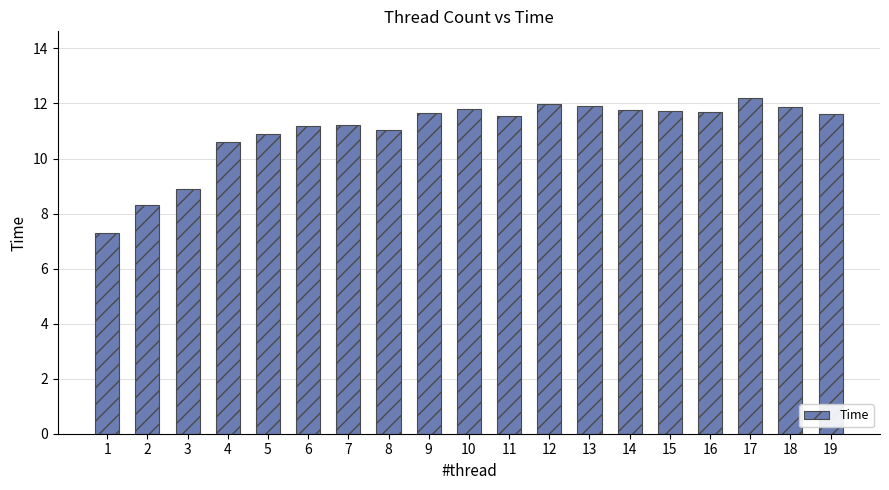

True or false: the data shows 13.5 at 3.

False